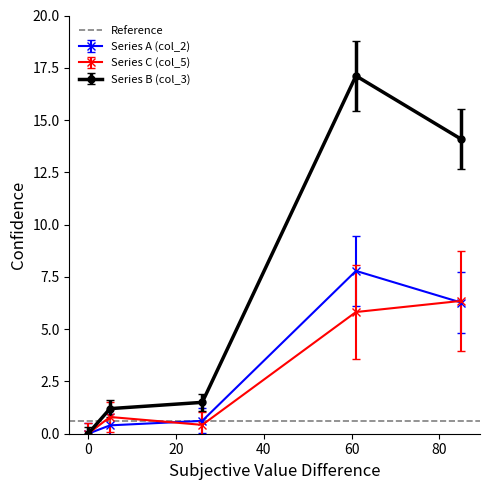

True or false: Series A and Series B cross at least once.

False